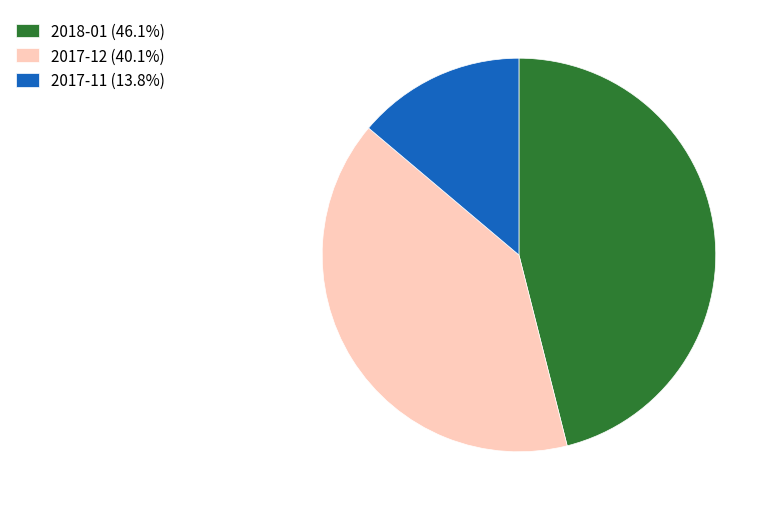

What is the ratio of the value at 2018-01 (46.1%) to the value at 2017-11 (13.8%)?

3.3